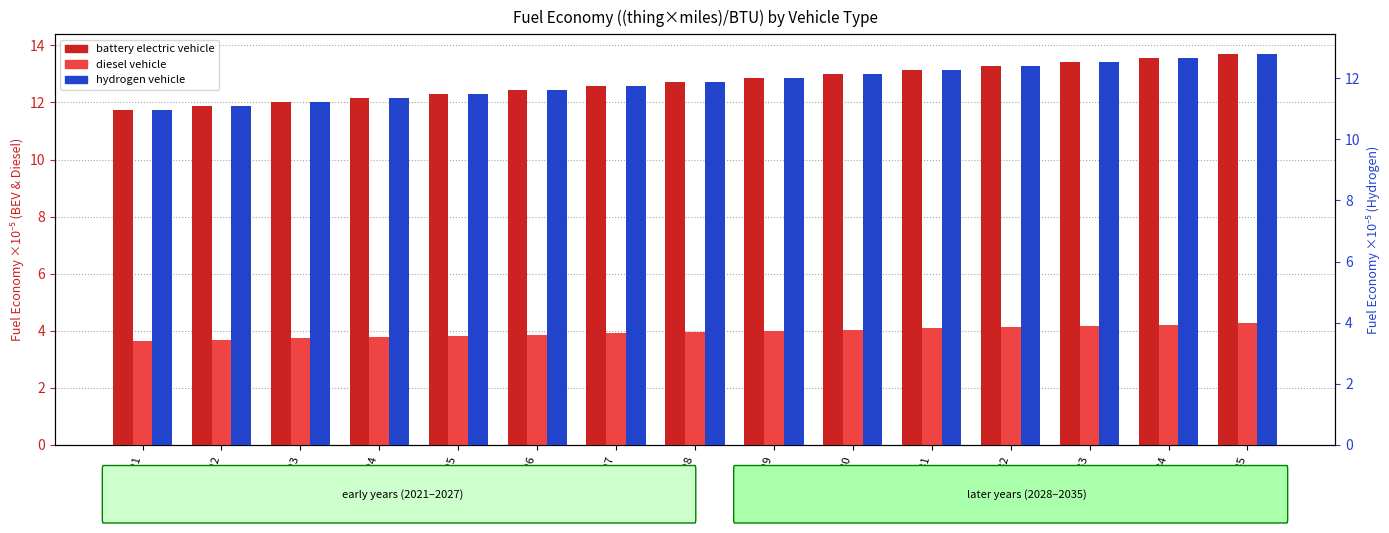

Reading left to right, extract all data points from this chart.

battery electric vehicle: 2021=11.7	2022=11.9	2023=12.0	2024=12.1	2025=12.3	2026=12.4	2027=12.6	2028=12.7	2029=12.9	2030=13.0	2031=13.1	2032=13.3	2033=13.4	2034=13.6	2035=13.7
diesel vehicle: 2021=3.6	2022=3.7	2023=3.7	2024=3.8	2025=3.8	2026=3.9	2027=3.9	2028=4.0	2029=4.0	2030=4.0	2031=4.1	2032=4.1	2033=4.2	2034=4.2	2035=4.3
hydrogen vehicle: 2021=10.9	2022=11.1	2023=11.2	2024=11.3	2025=11.5	2026=11.6	2027=11.7	2028=11.9	2029=12.0	2030=12.1	2031=12.3	2032=12.4	2033=12.5	2034=12.7	2035=12.8